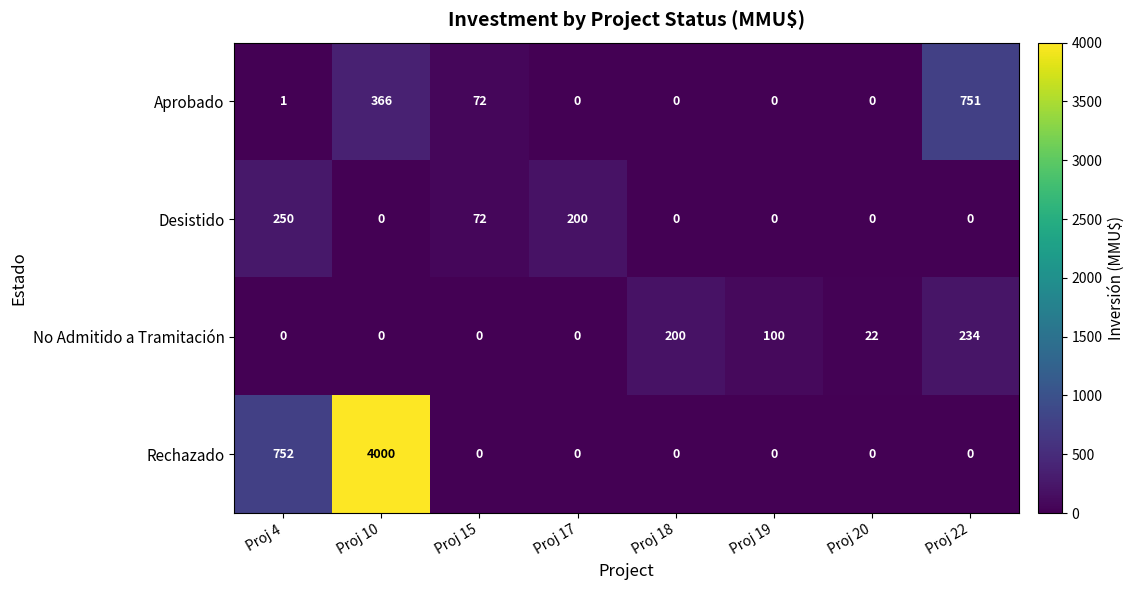

What is the difference between the highest and lowest values at Proj 19?

100